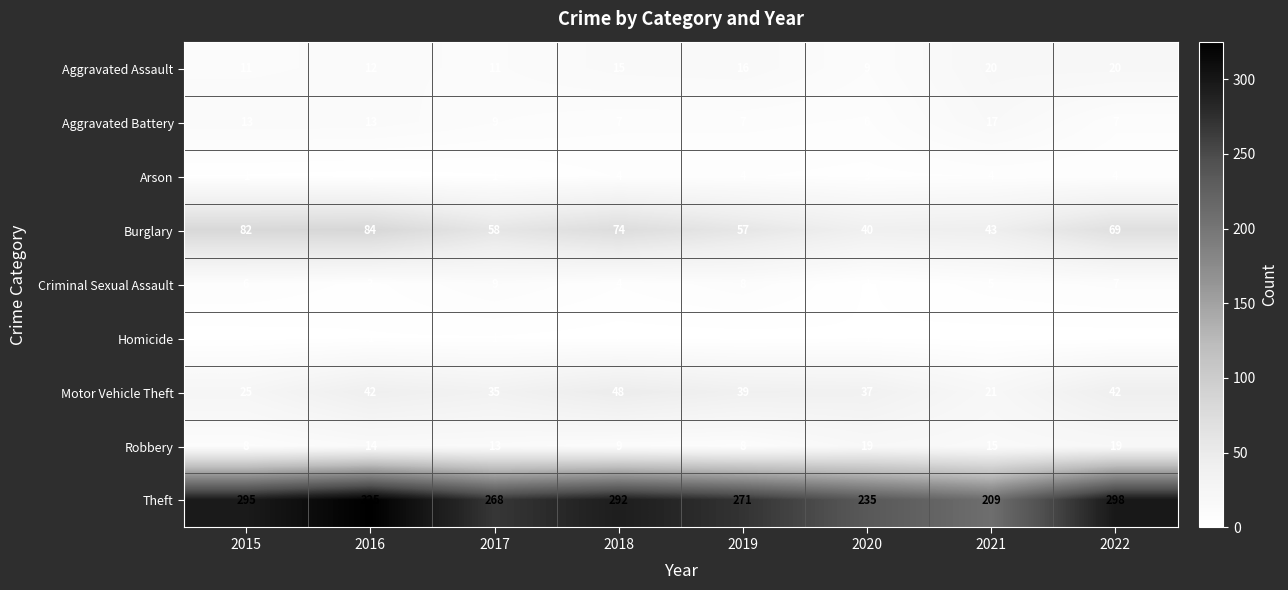

What is the minimum value for Robbery?

8